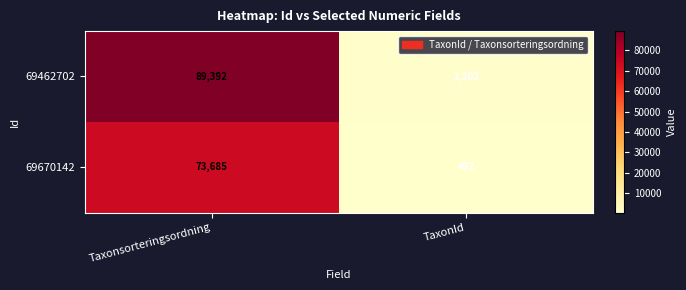

What is the difference between the maximum and minimum values in the 69670142 series?

73193